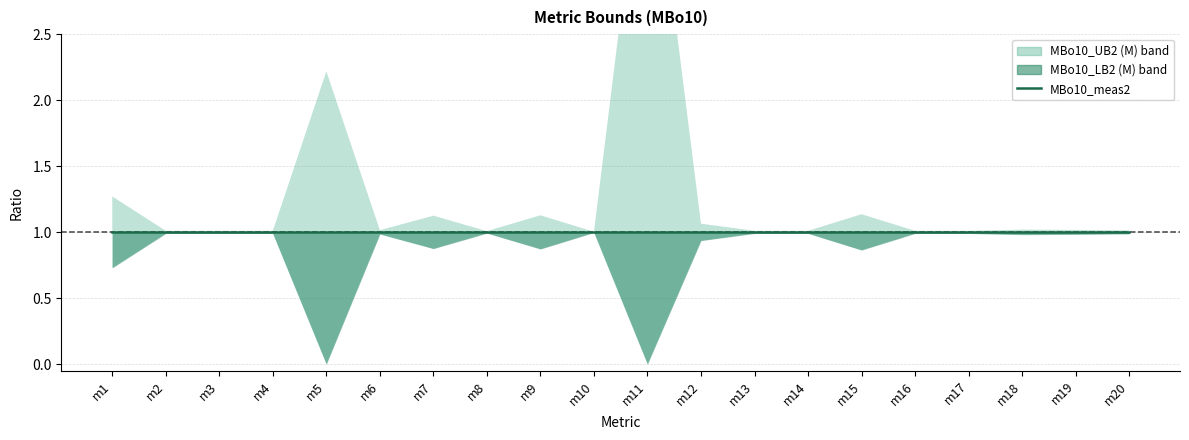

True or false: MBo10_meas2 and MBo10_LB2 (M) intersect in this chart.

False